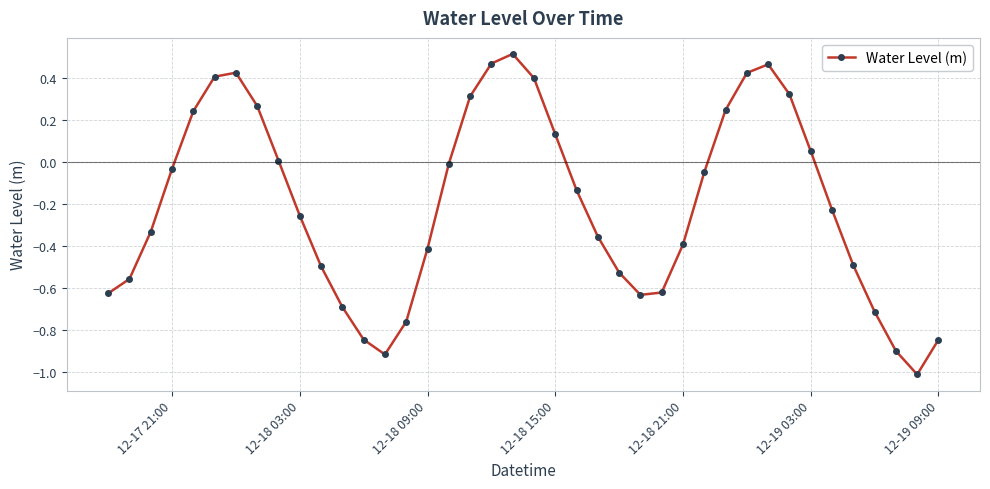

What is the minimum value shown in the chart?

-1.0